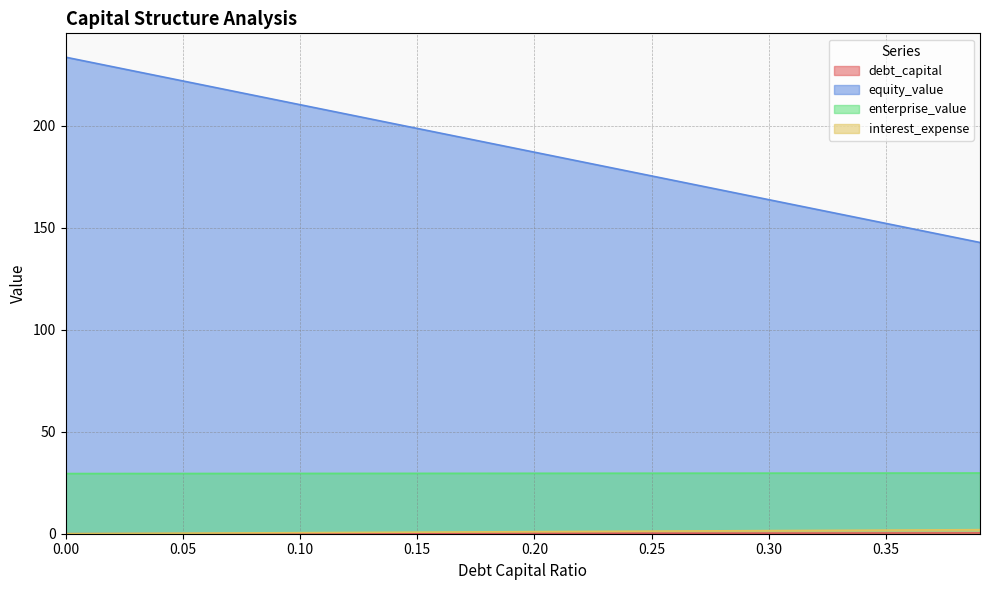

How many values in the interest_expense series exceed 1?

20